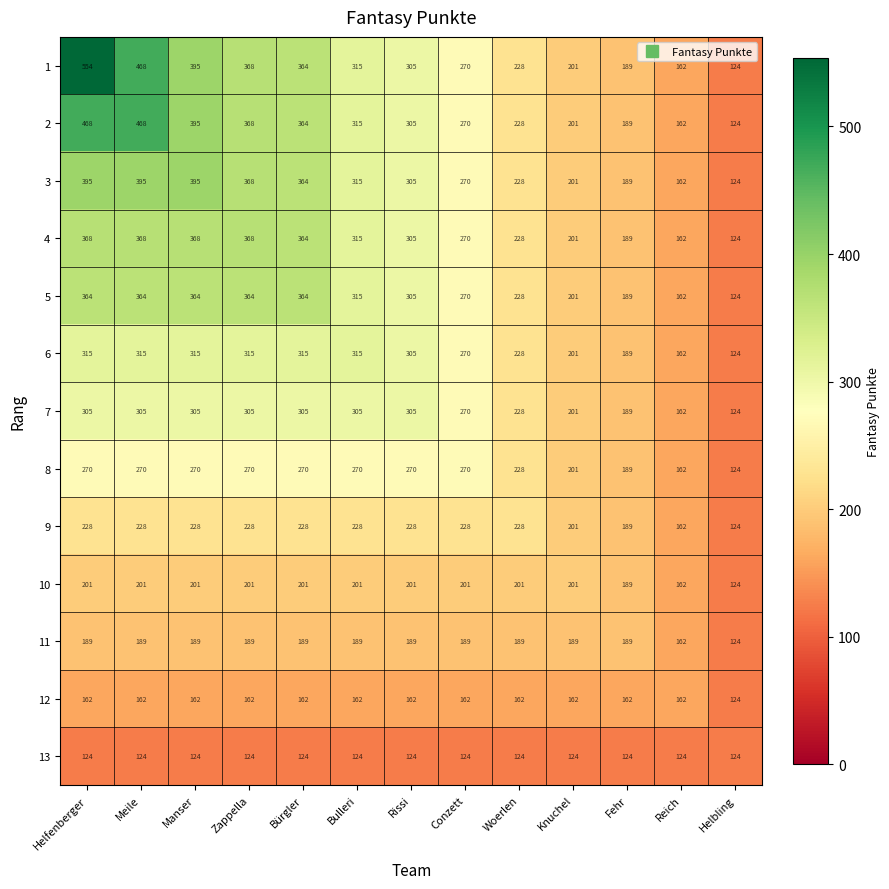

What is the average value of the 8 series?

236